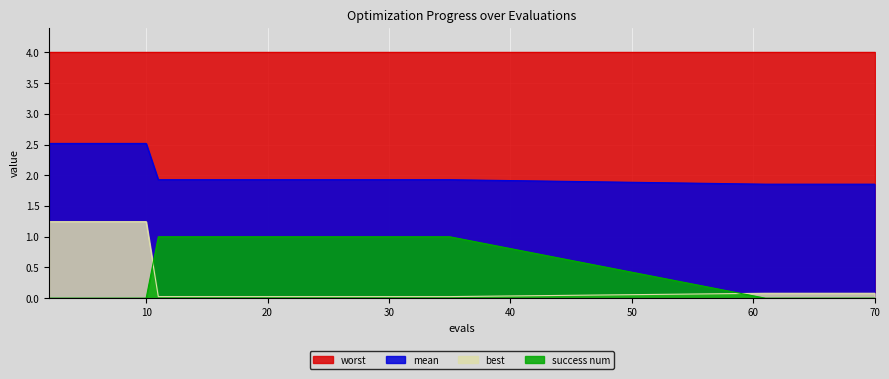

The success num series shows 0.4 at 62. True or false?

False